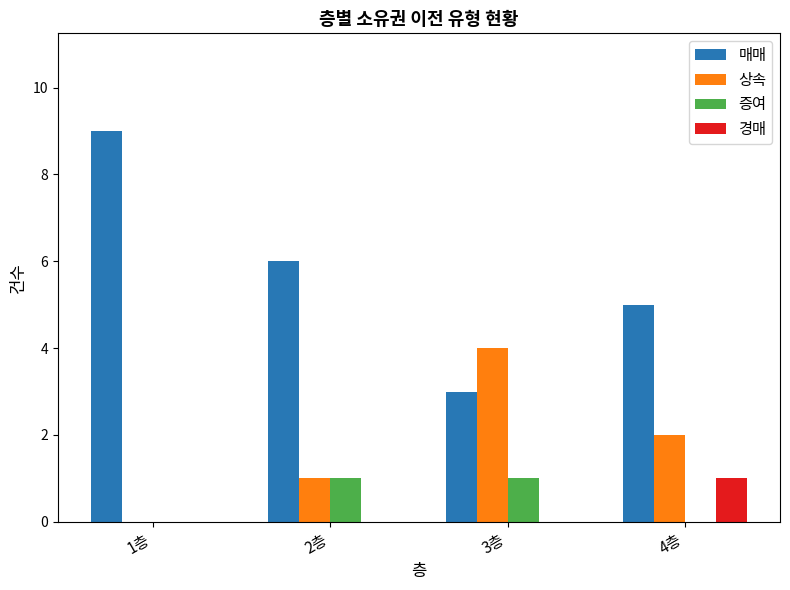

Which series has the largest total across all categories?

매매